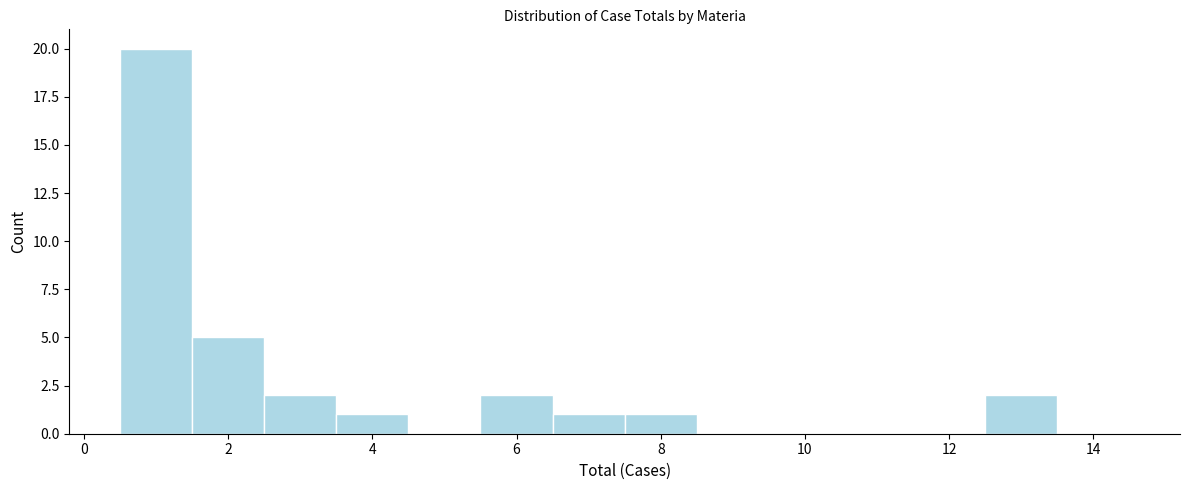

What is the height of the bar covering 0.5 to 1.5 on the x-axis? Neither the bar edges nor the heights are printed on the chart, so give them approximately, as read against the axes.

20